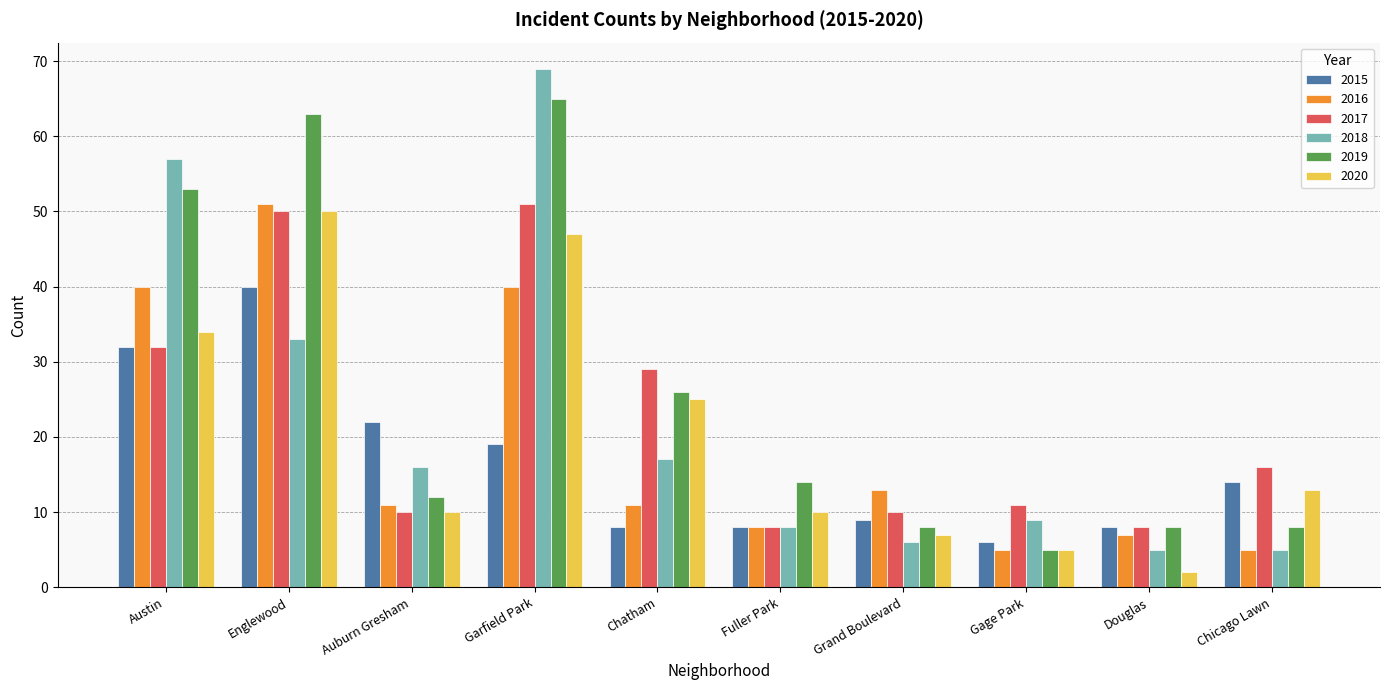

Is the value of 2015 at Douglas greater than the value of 2019 at Auburn Gresham?

No